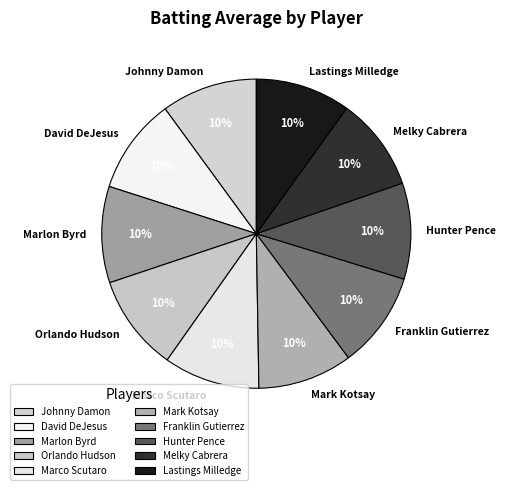

Combined, do Orlando Hudson and Franklin Gutierrez account for over 50%?

No